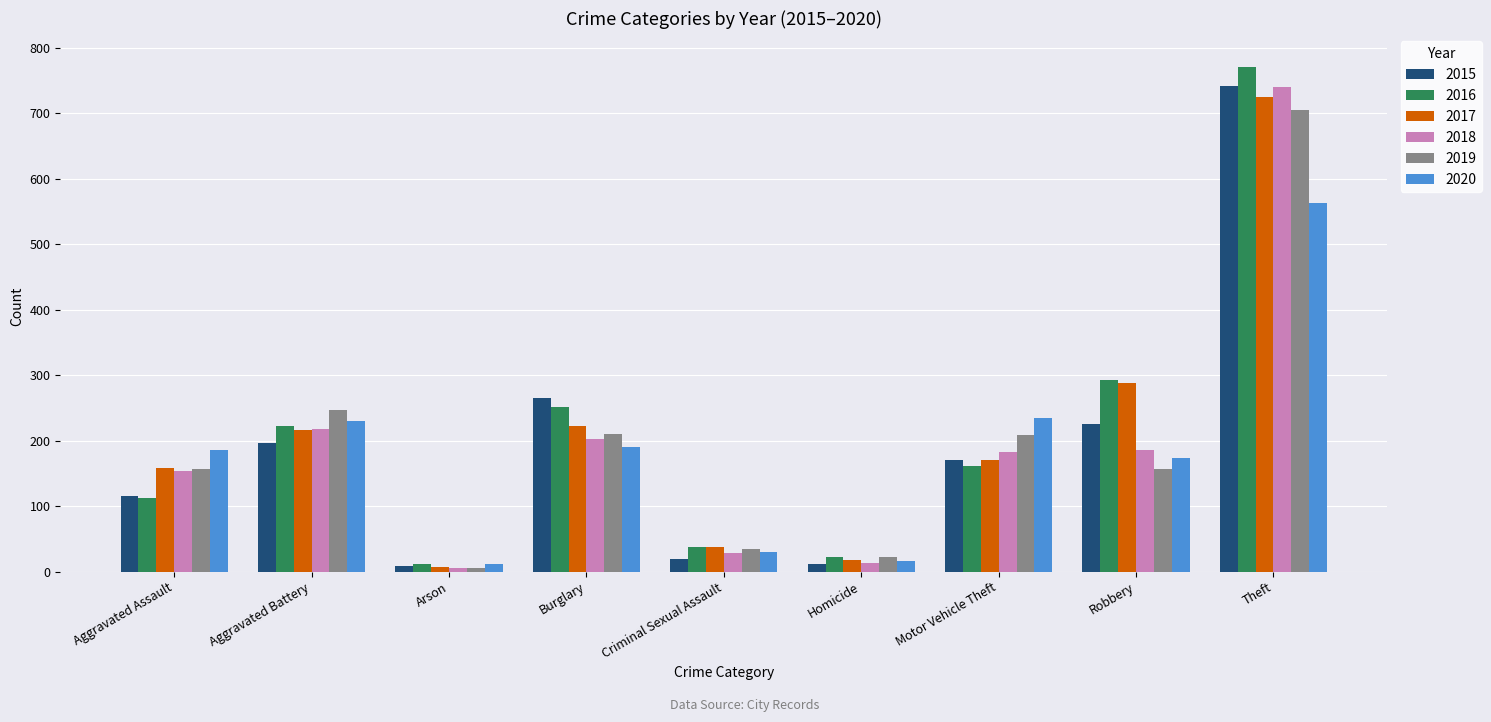

Which series changed the most between Motor Vehicle Theft and Theft?

2016